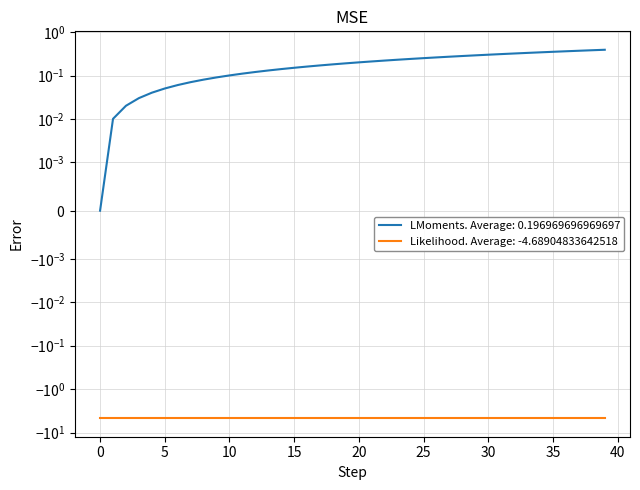

What is the difference between the maximum and minimum values?

0.4